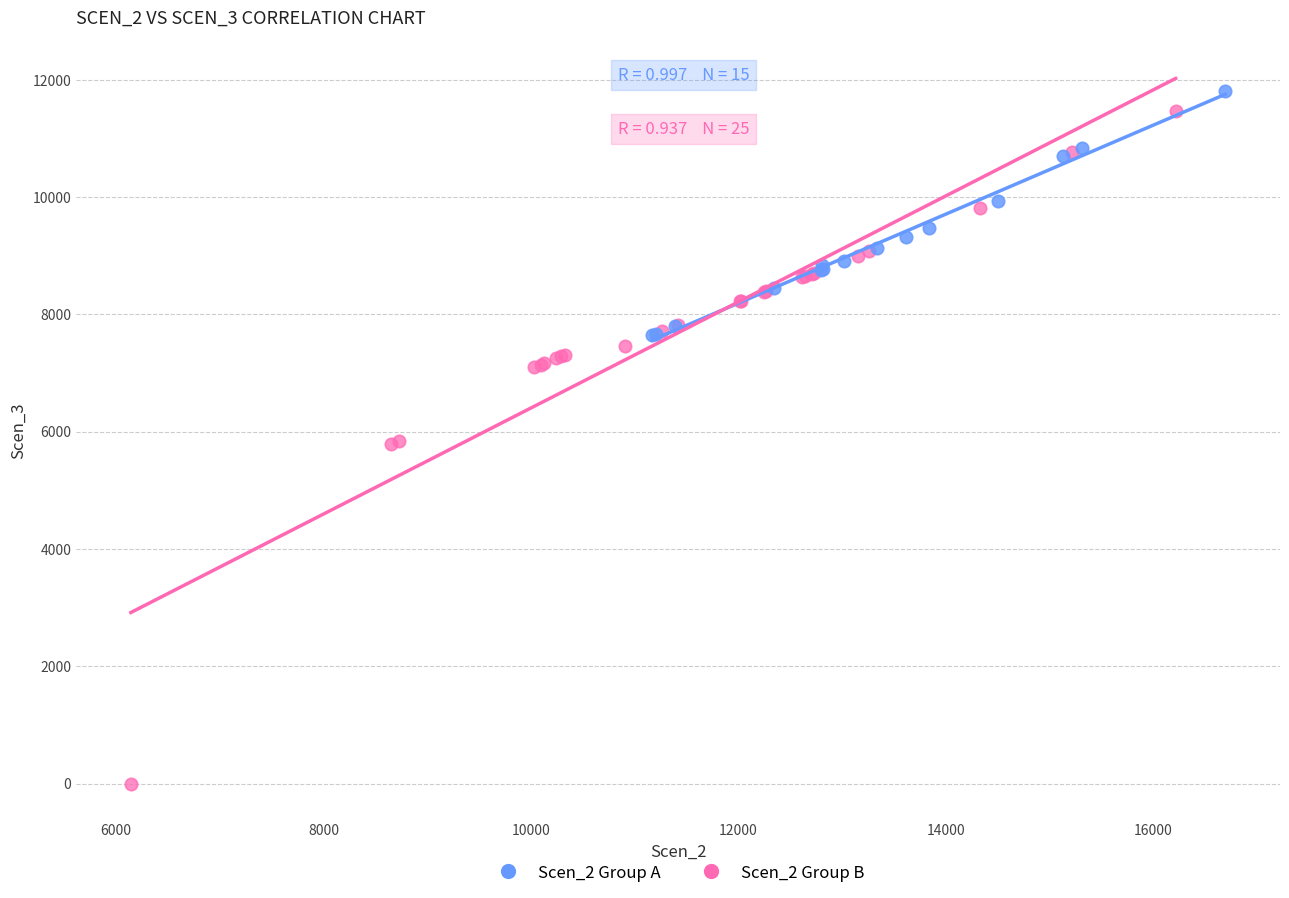

Which series contains the highest Y value?

Scen_2 Group A